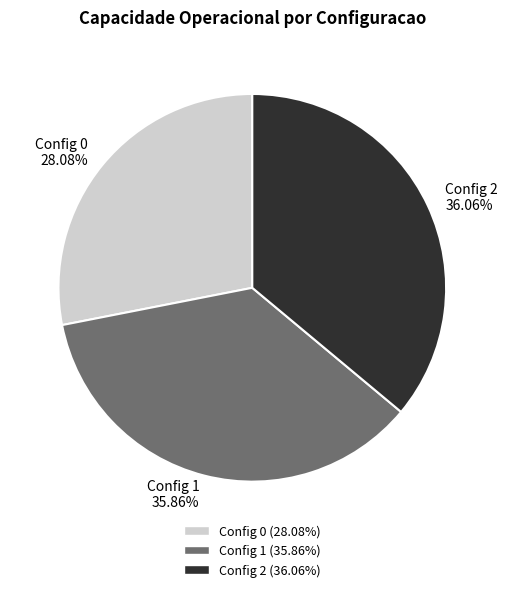

Is there any slice that represents more than half of the pie?

No